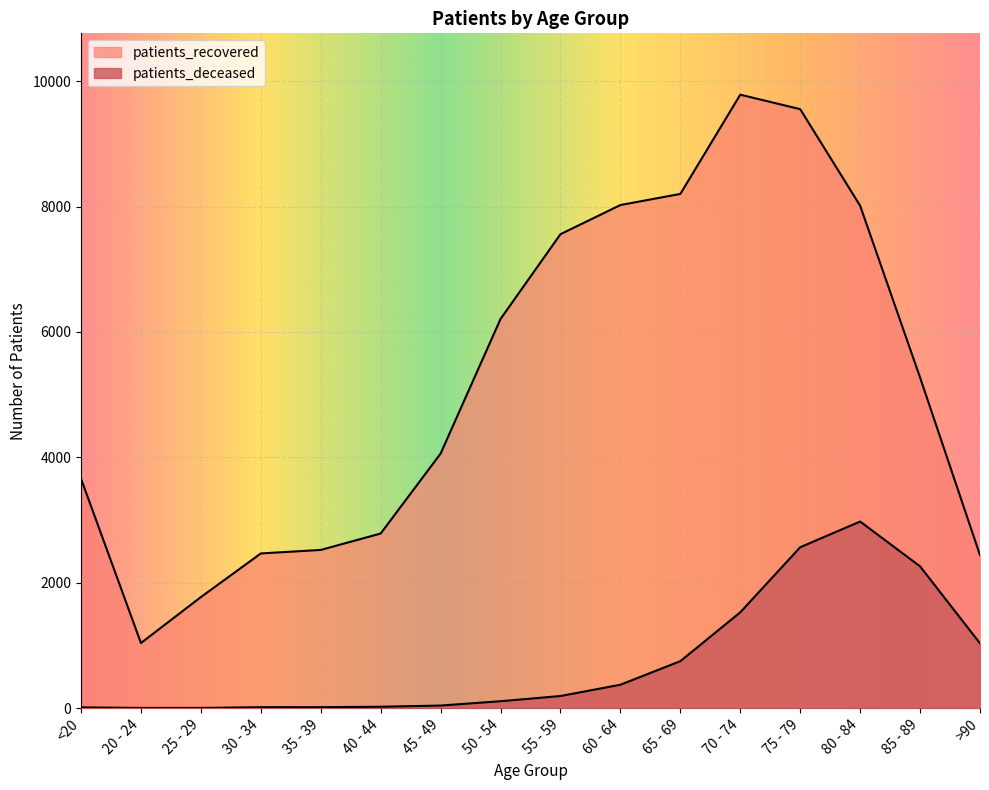

At which label does patients_deceased first exceed 193?

60 - 64